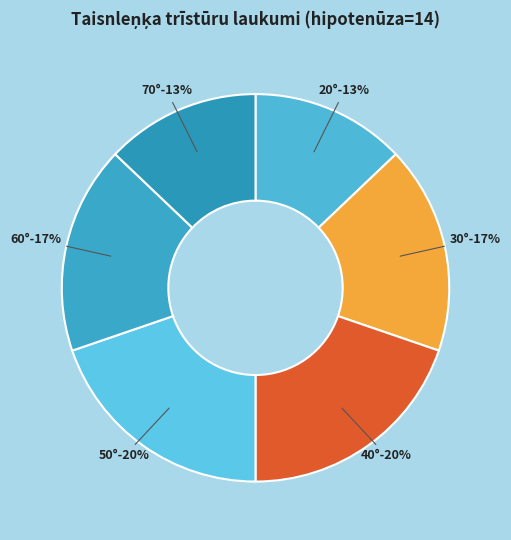

Is it true that 60° is 24% of the pie?

False